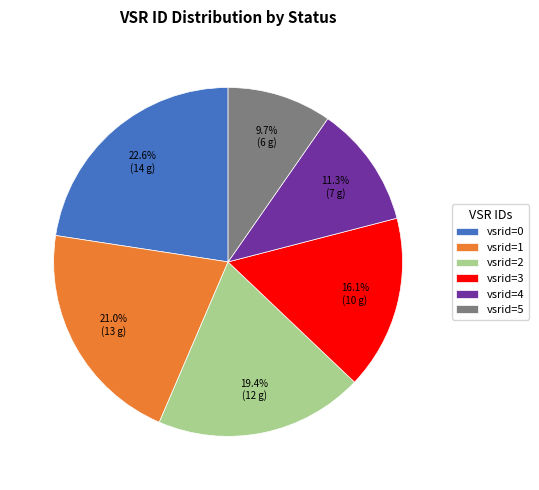

Which category has the biggest portion of the pie?

vsrid=0